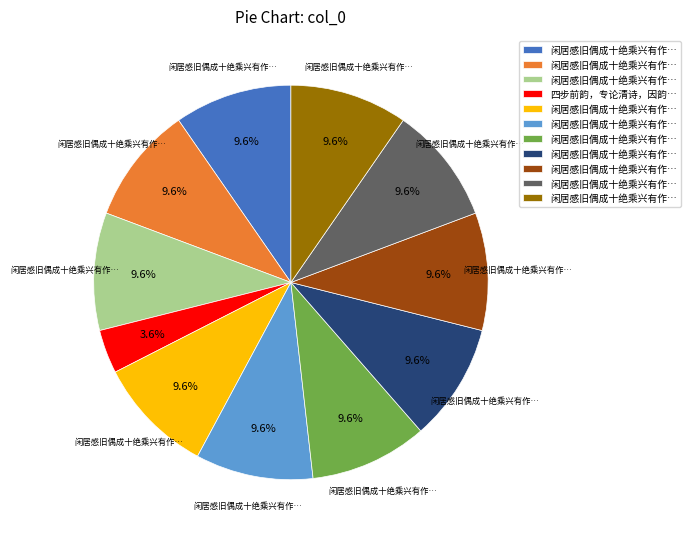

To the nearest percent, what is the difference between the largest and smallest slice percentages?

6%